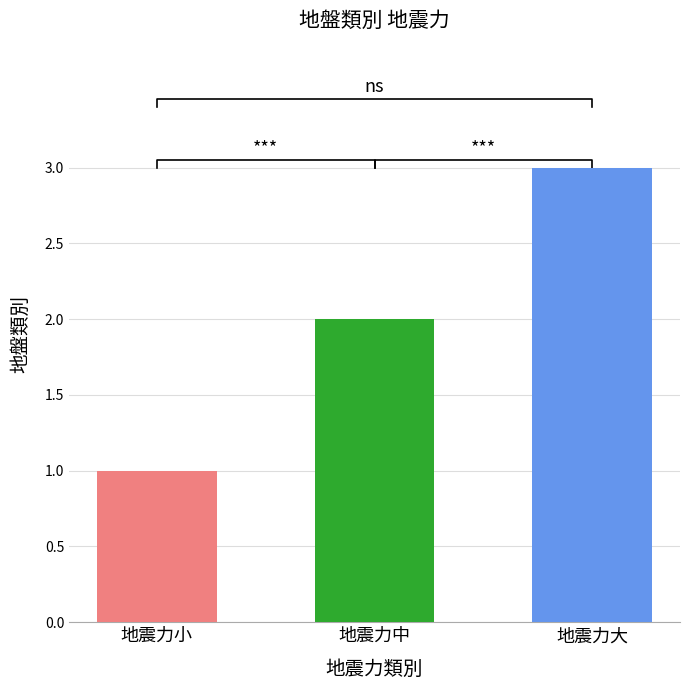

At which label does the data first exceed 2?

地震力大